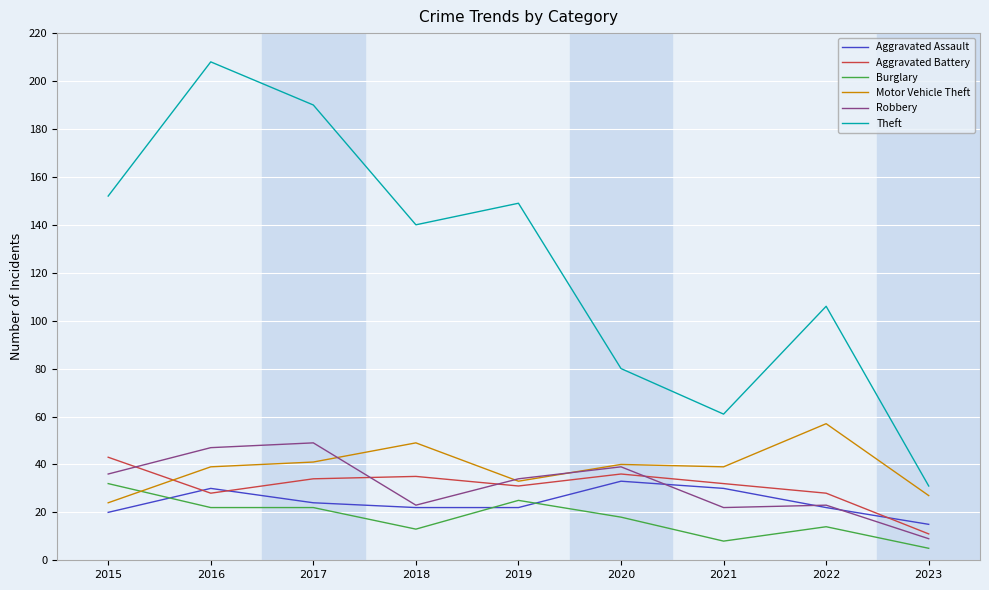

Which series has the widest spread of values?

Theft